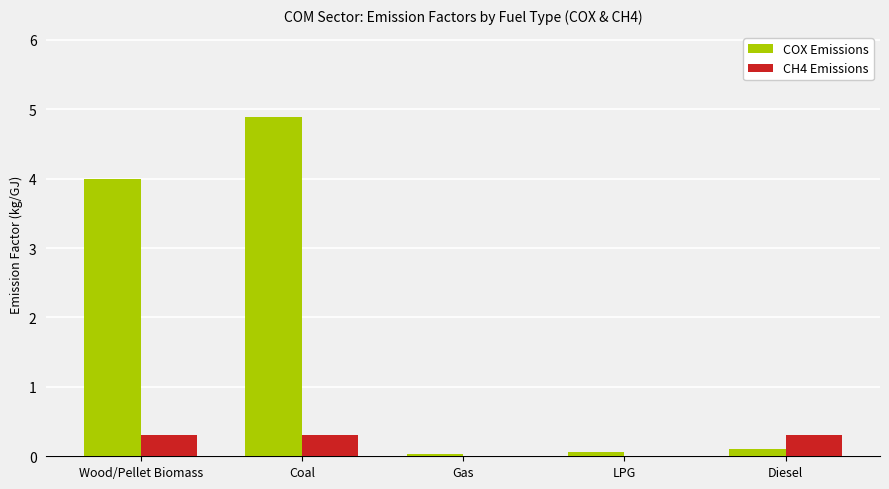

Between Wood/Pellet Biomass and Coal, which series saw the biggest shift?

COX Emissions